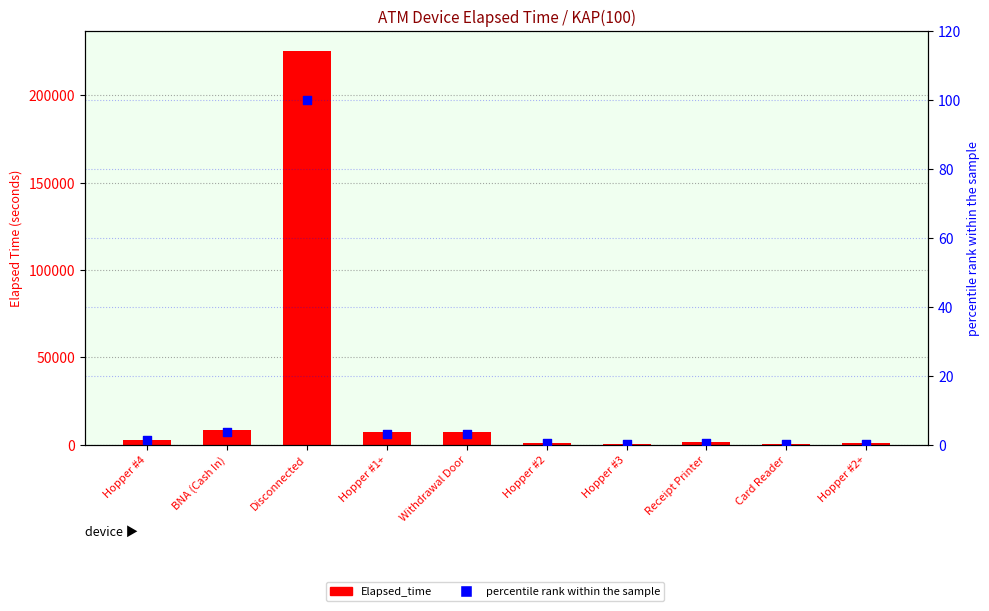

Is the value of Elapsed_time at BNA (Cash In) greater than the value of percentile rank within the sample at Hopper #2+?

Yes